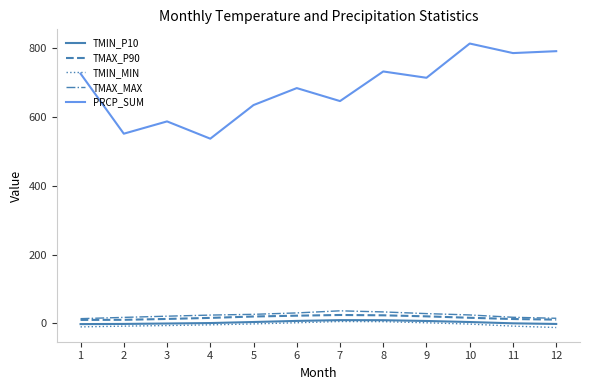

What is the greatest value displayed?

814.0